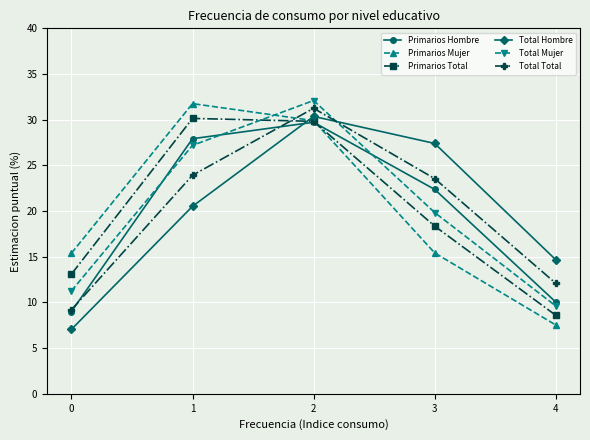

At which label does Primarios Total reach its minimum?

4